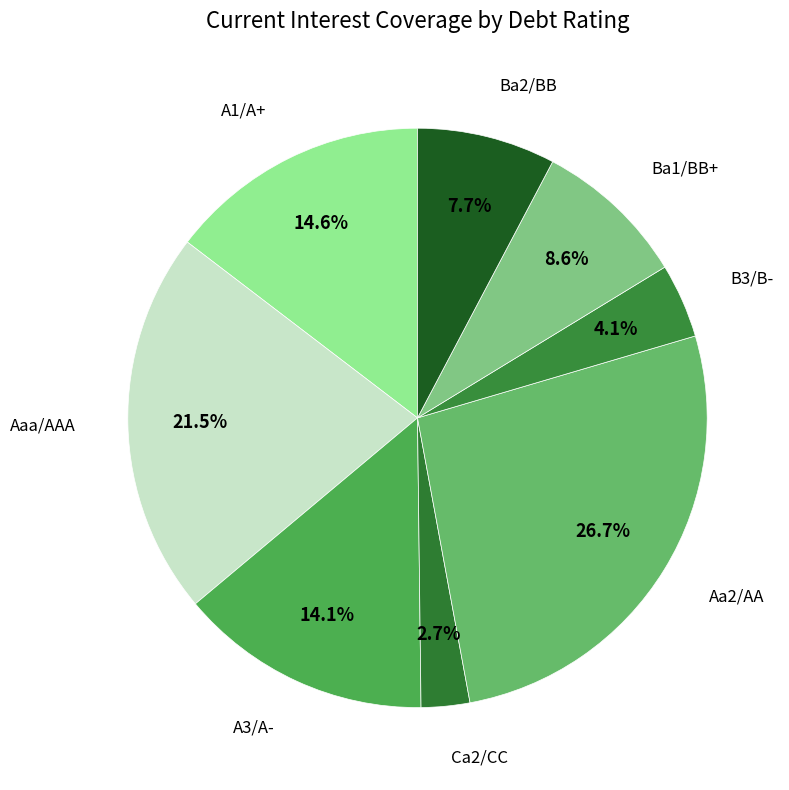

Which category has the biggest portion of the pie?

Aa2/AA